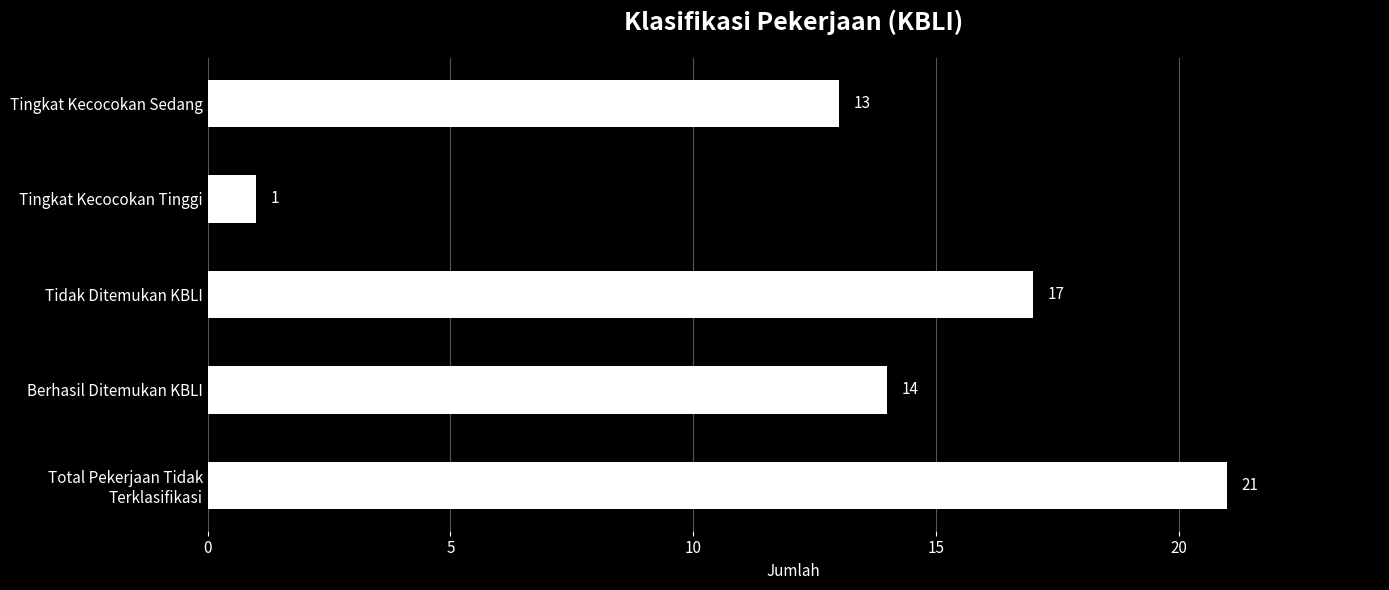

Rank the categories by value from lowest to highest.

Tingkat Kecocokan Tinggi, Tingkat Kecocokan Sedang, Berhasil Ditemukan KBLI, Tidak Ditemukan KBLI, Total Pekerjaan Tidak
Terklasifikasi